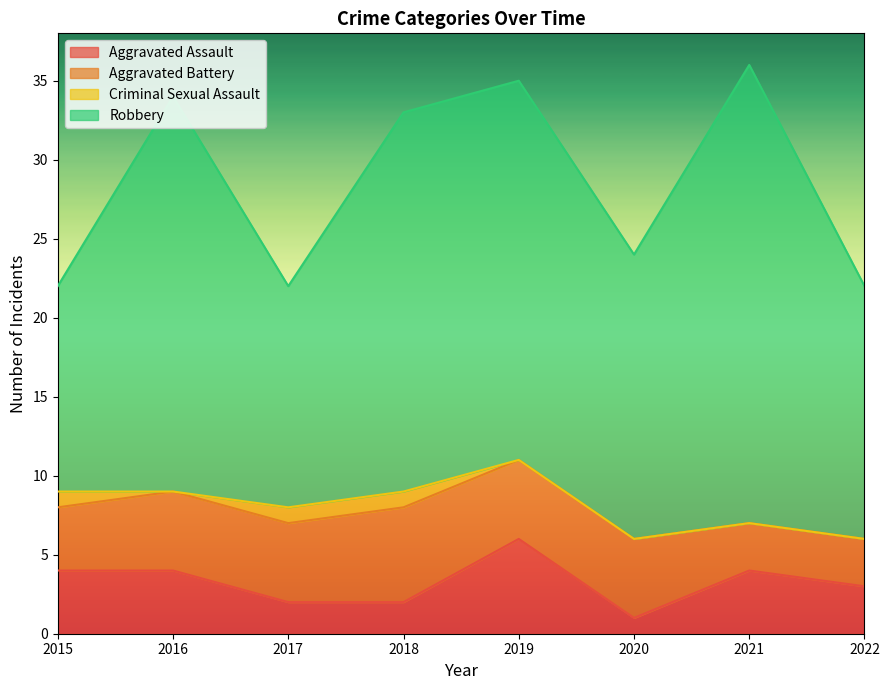

What is the spread (max minus min) of values at 2015?

12